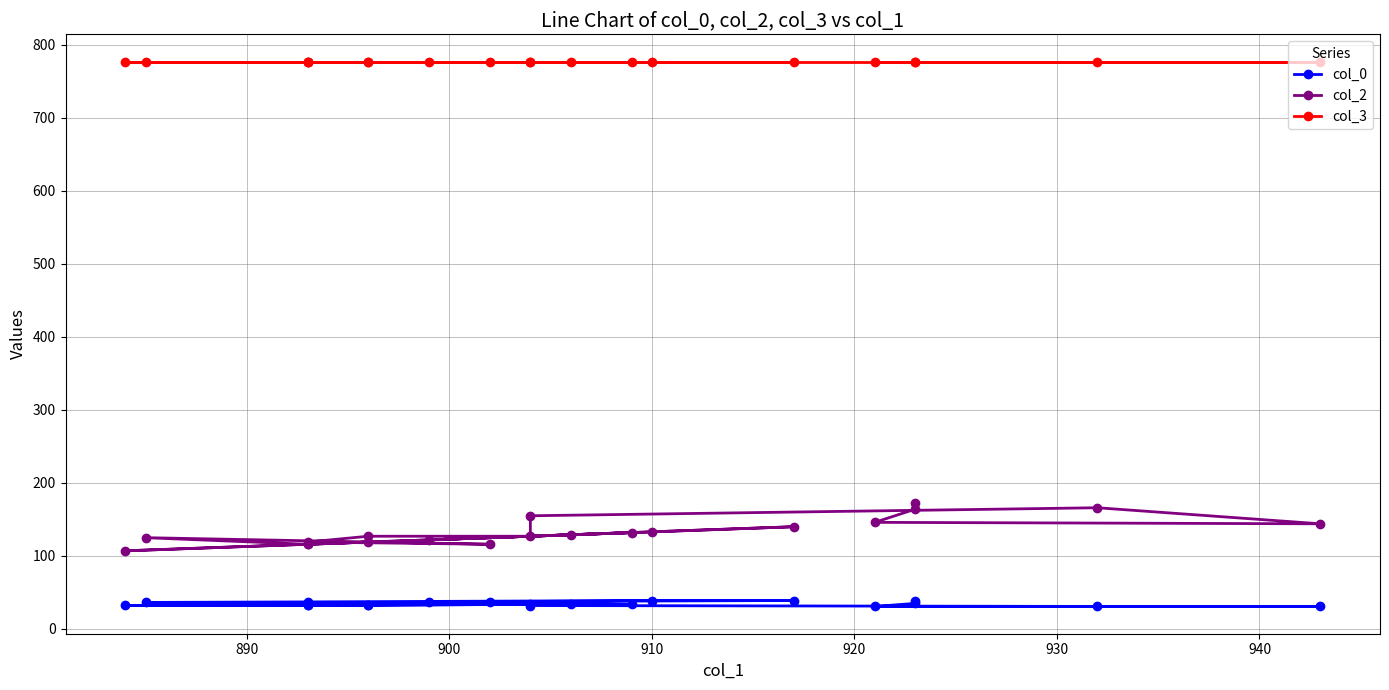

Is it true that col_3 equals 777.0 at 940?

True